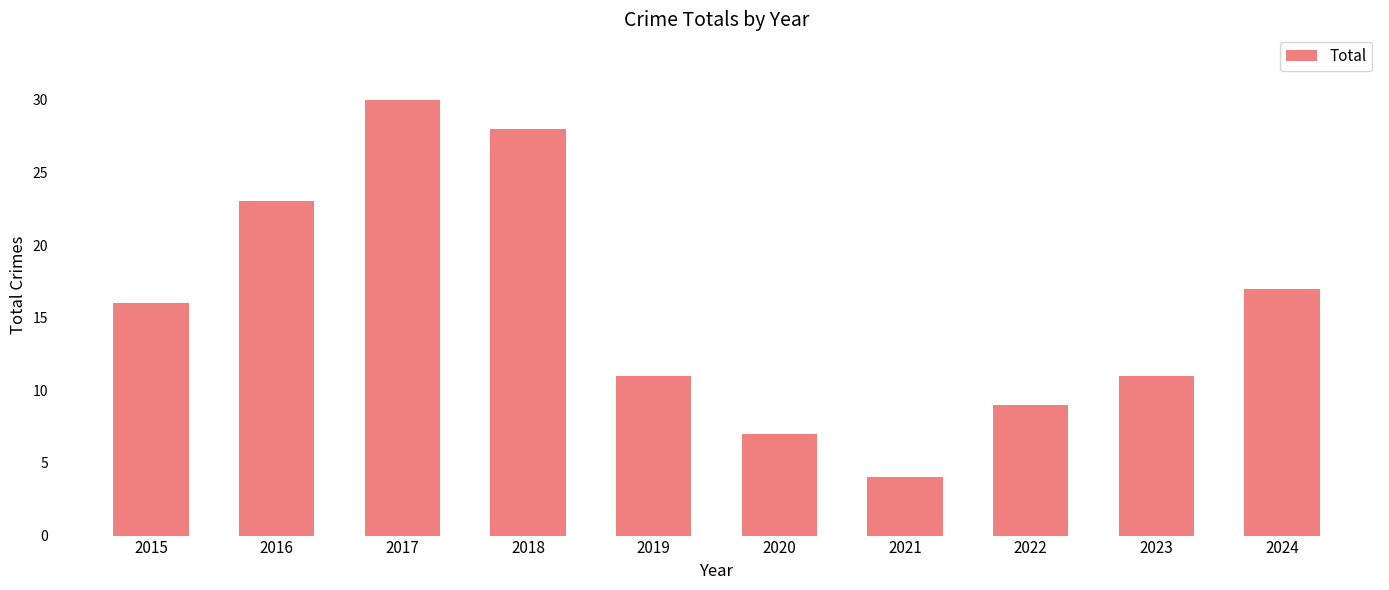

Reading left to right, list all the values displayed in this chart.

2015=16	2016=23	2017=30	2018=28	2019=11	2020=7	2021=4	2022=9	2023=11	2024=17